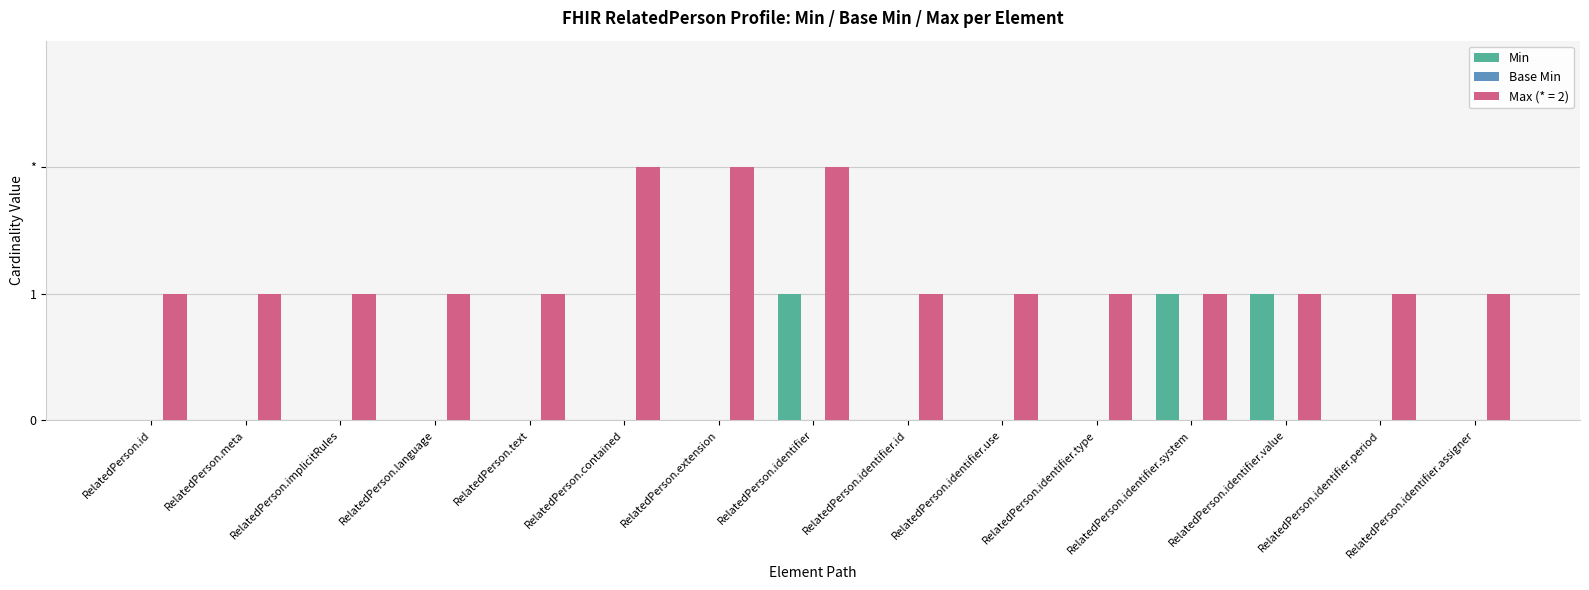

What is the label of the 9th bar from the left?

RelatedPerson.identifier.id